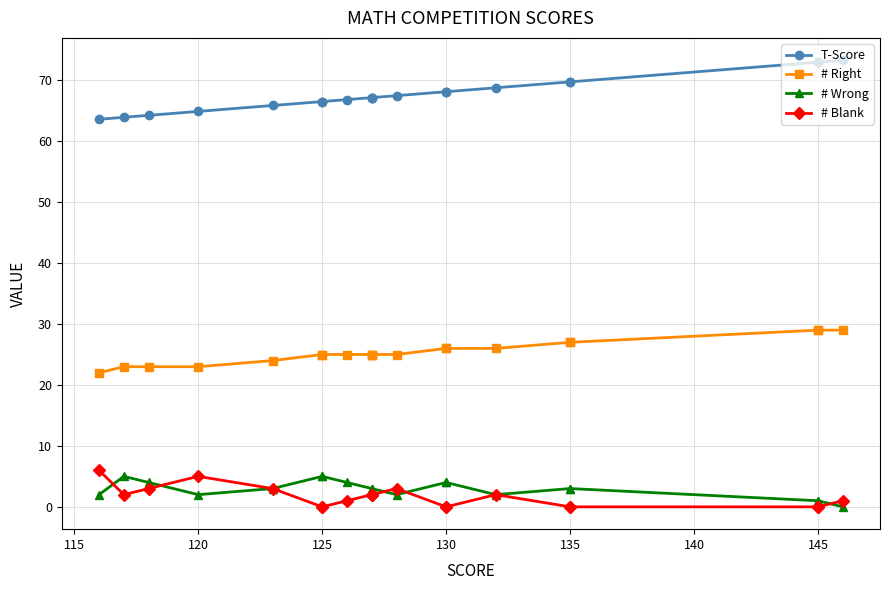

What is the lowest value of the T-Score series?

63.6